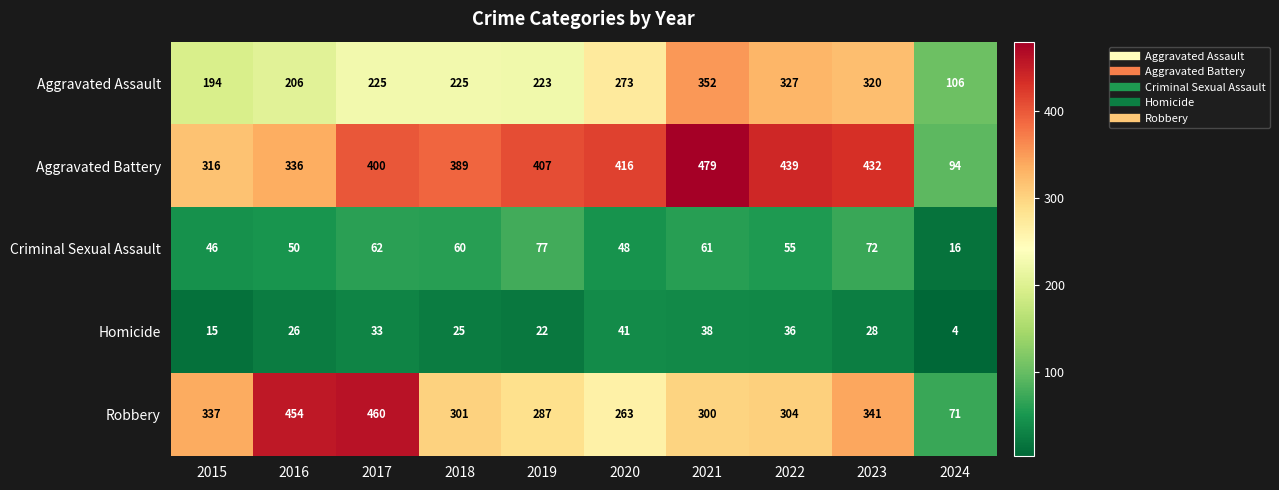

How many data points does each series have?

10